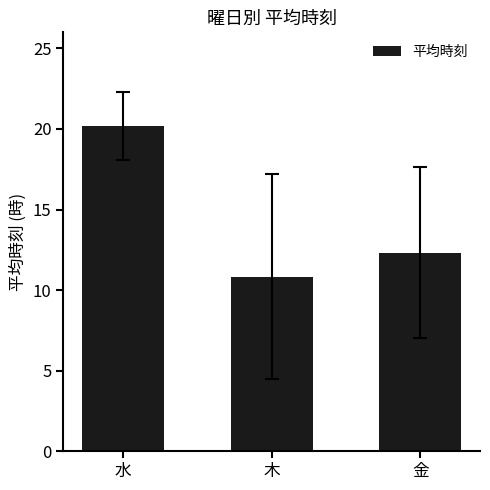

What is the ratio of the value at 水 to the value at 木?

1.9